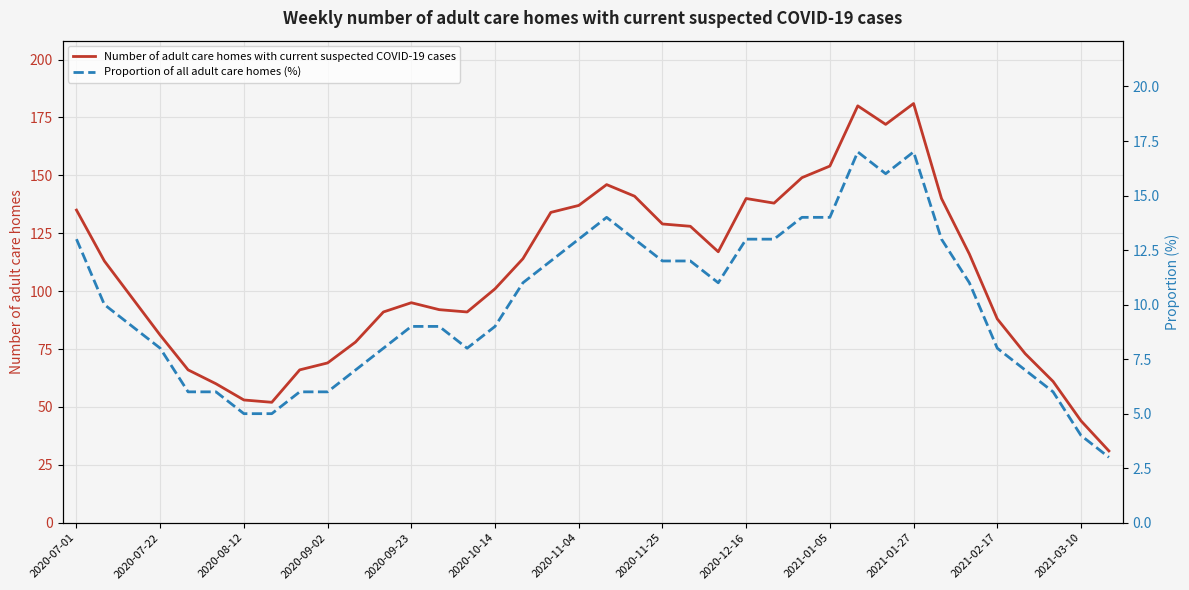

The Number of adult care homes with current suspected COVID-19 cases series shows 81 at 2020-07-22. True or false?

True